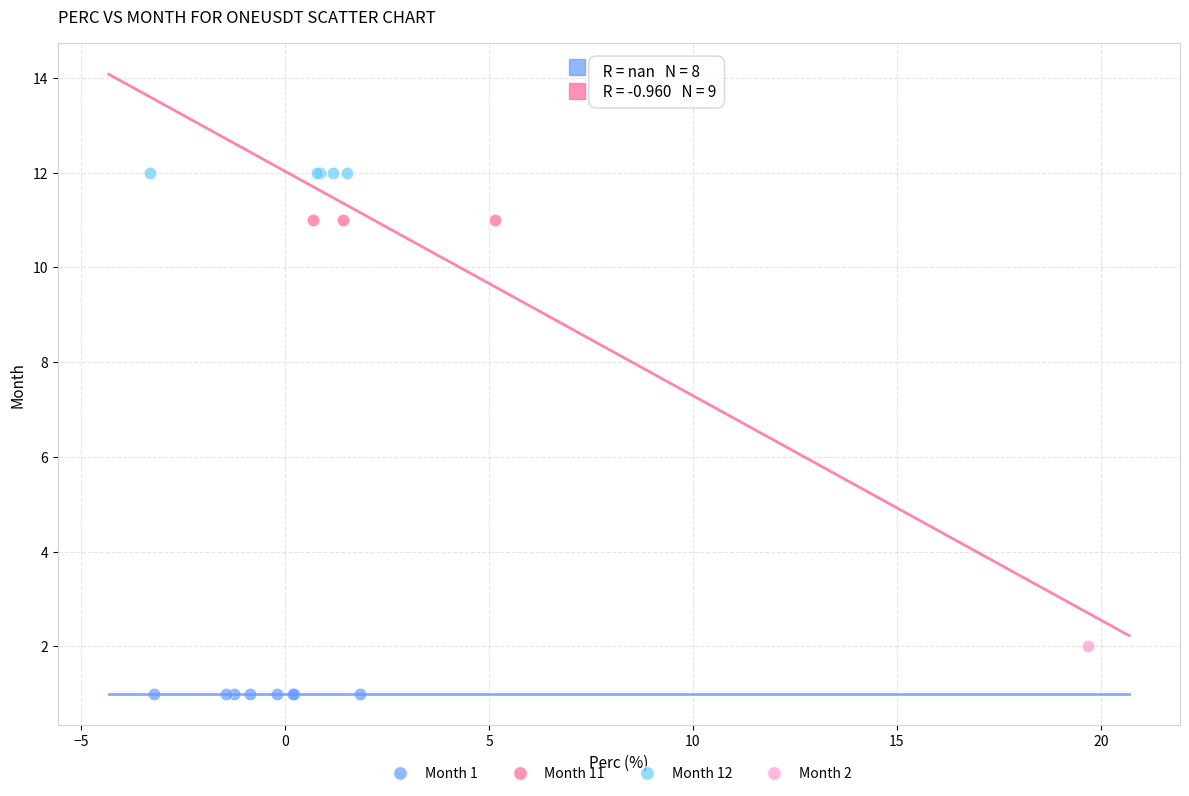

Which series reaches the maximum Y coordinate?

Month 12